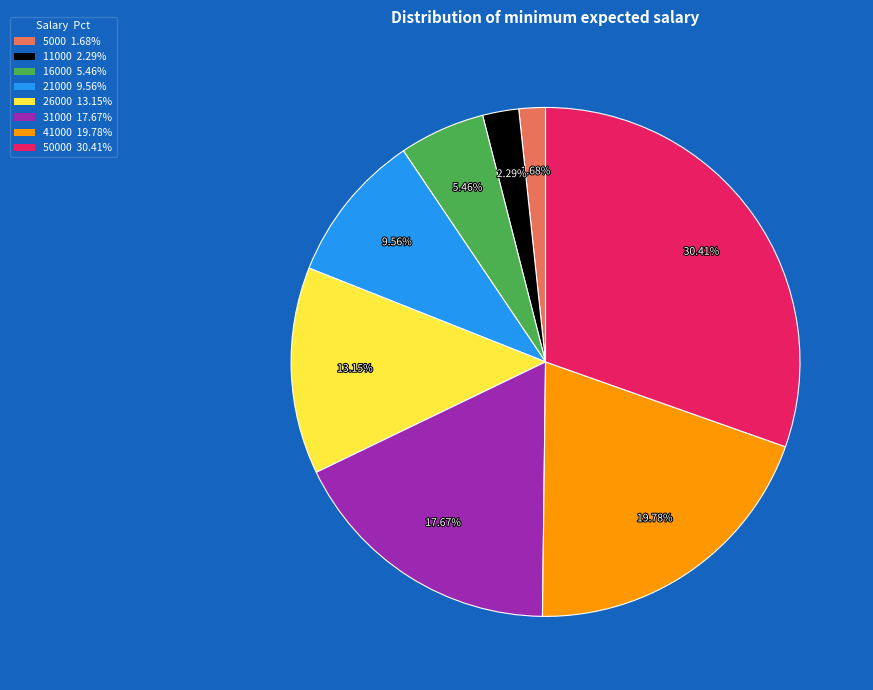

To the nearest percent, what is the difference between the largest and smallest slice percentages?

29%